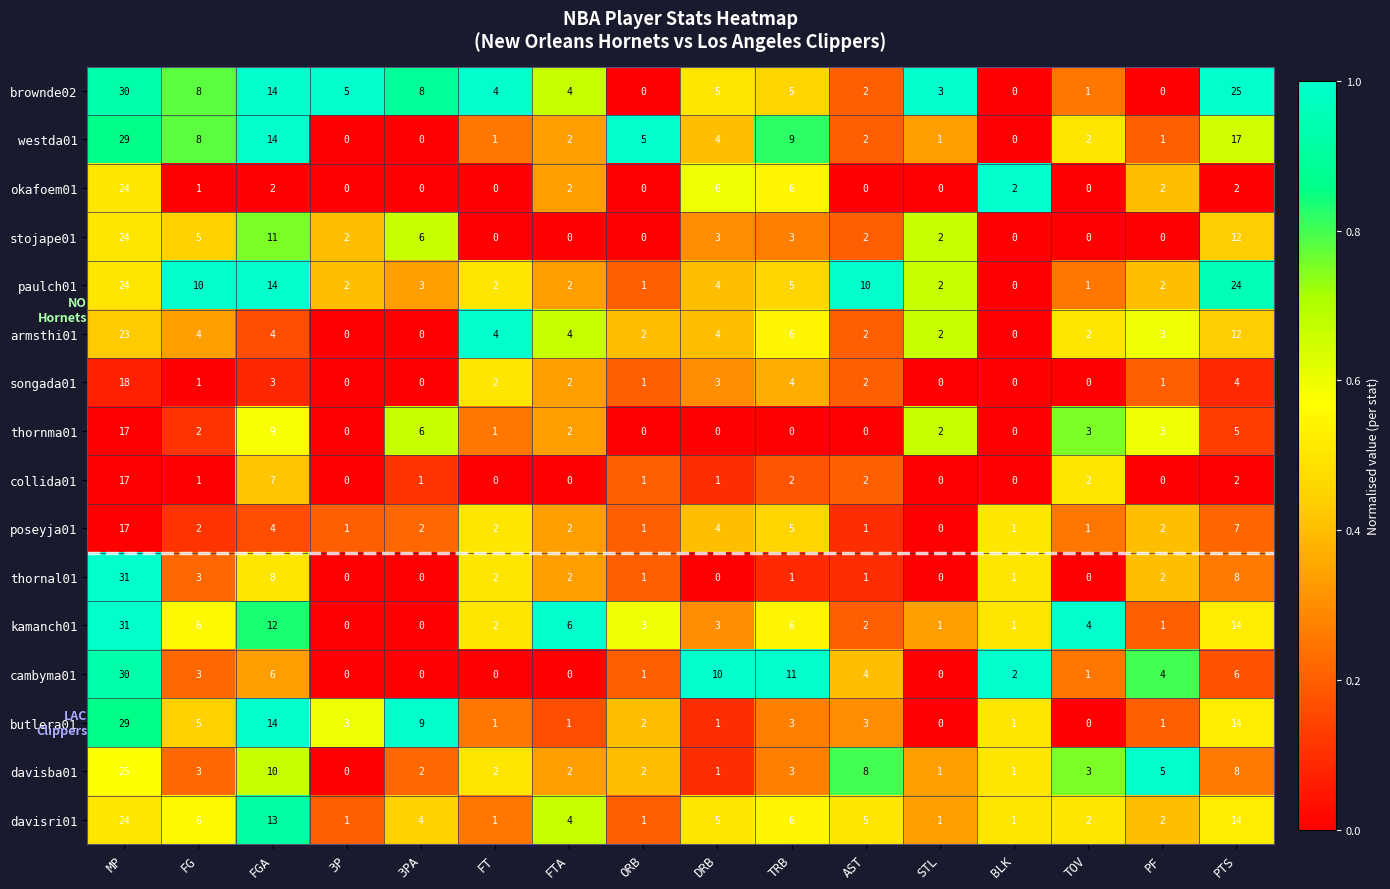

What is the highest value of the cambyma01 series?

30